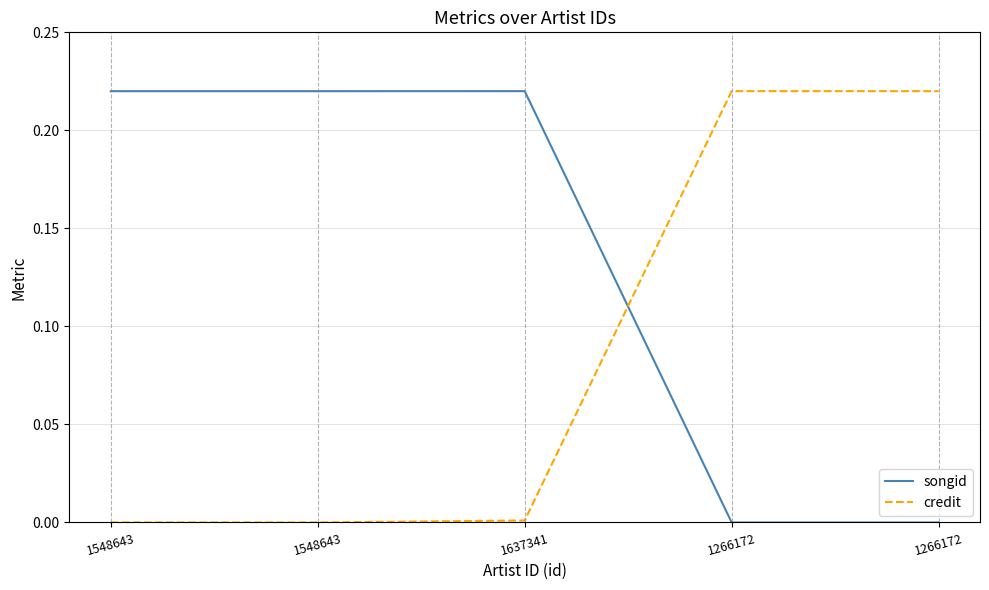

Reading left to right, what are all the values shown in this chart?

songid: 0.2	0.2	0.2	0.0	0.0
credit: 0.0	0.0	0.0	0.2	0.2